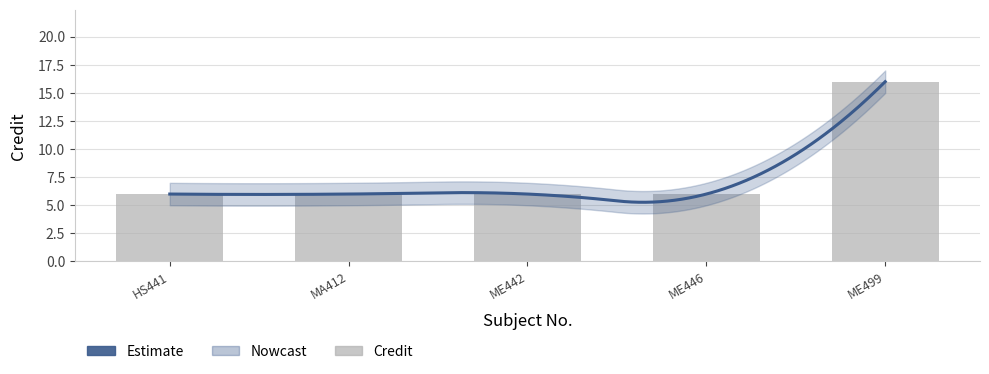

Read the value at ME446, to the nearest 10.

10